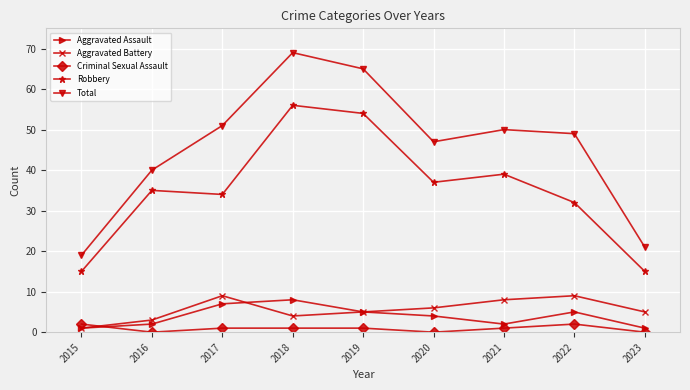

Where is the first local maximum for Aggravated Battery?

2017